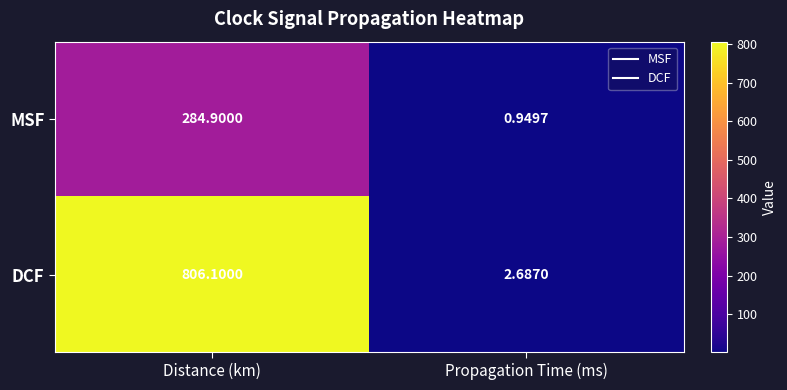

At which label does MSF first exceed 284?

Distance (km)